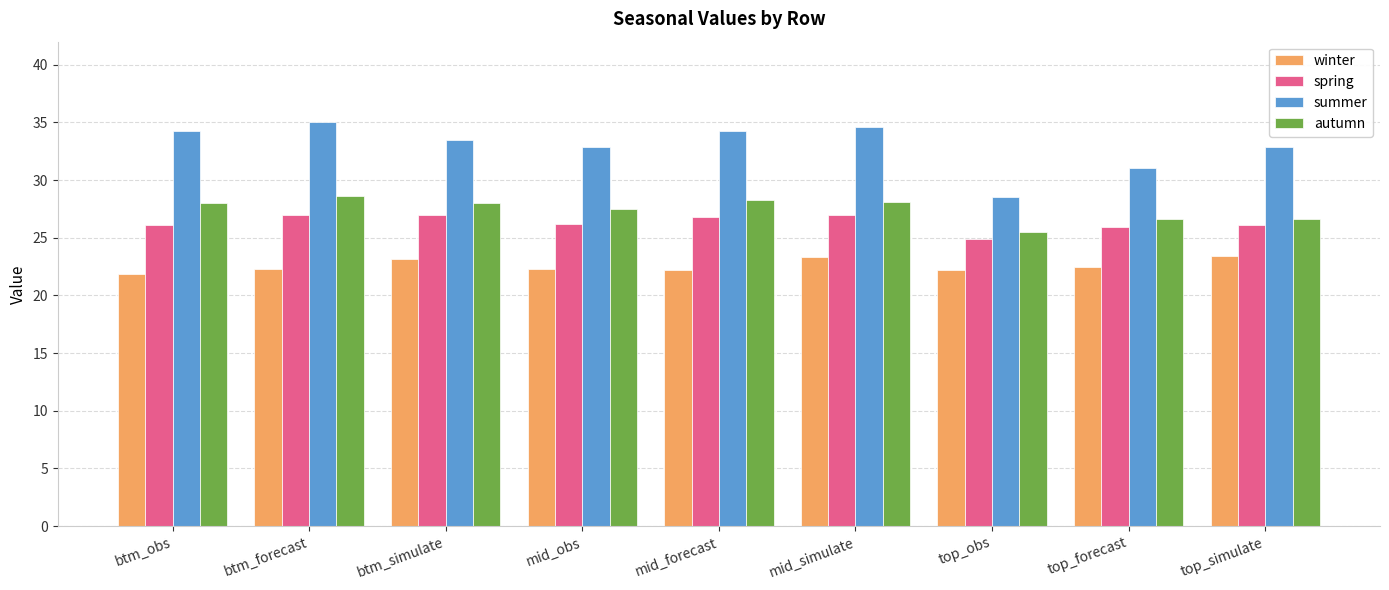

What is the difference between the second highest and minimum values in the summer series?

6.1